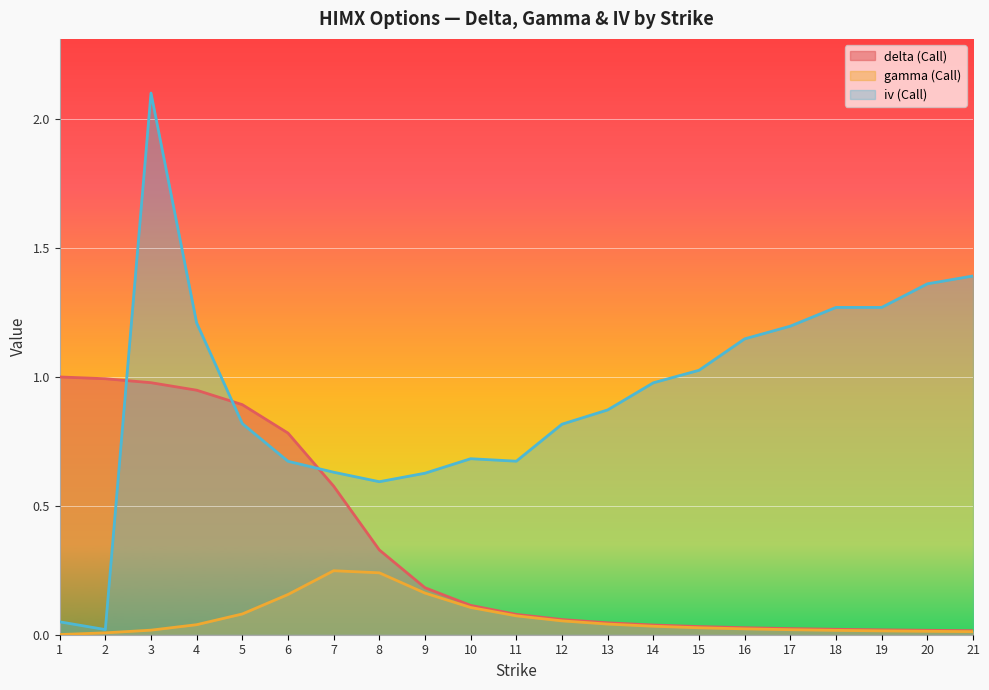

List the series in order of their overall mean, highest first.

iv (Call), delta (Call), gamma (Call)